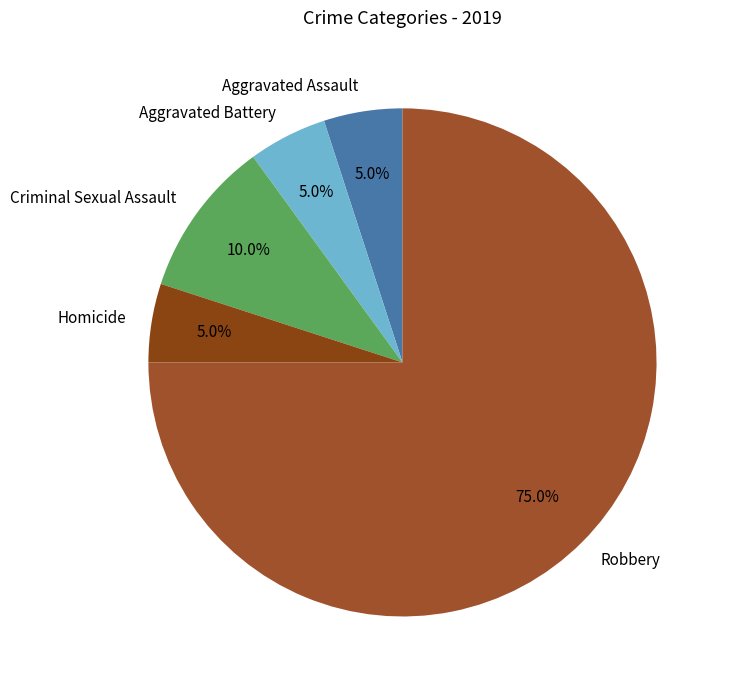

How many segments does this pie chart have?

5